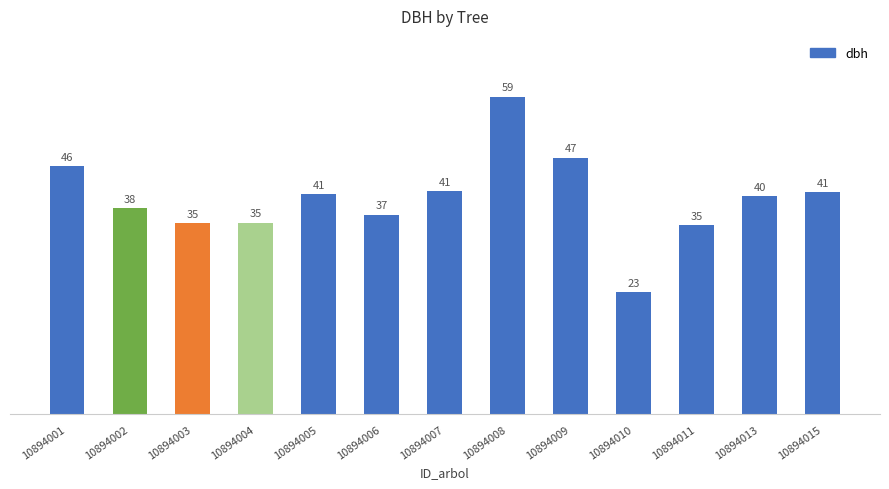

The value at 10894003 is 21.0. True or false?

False